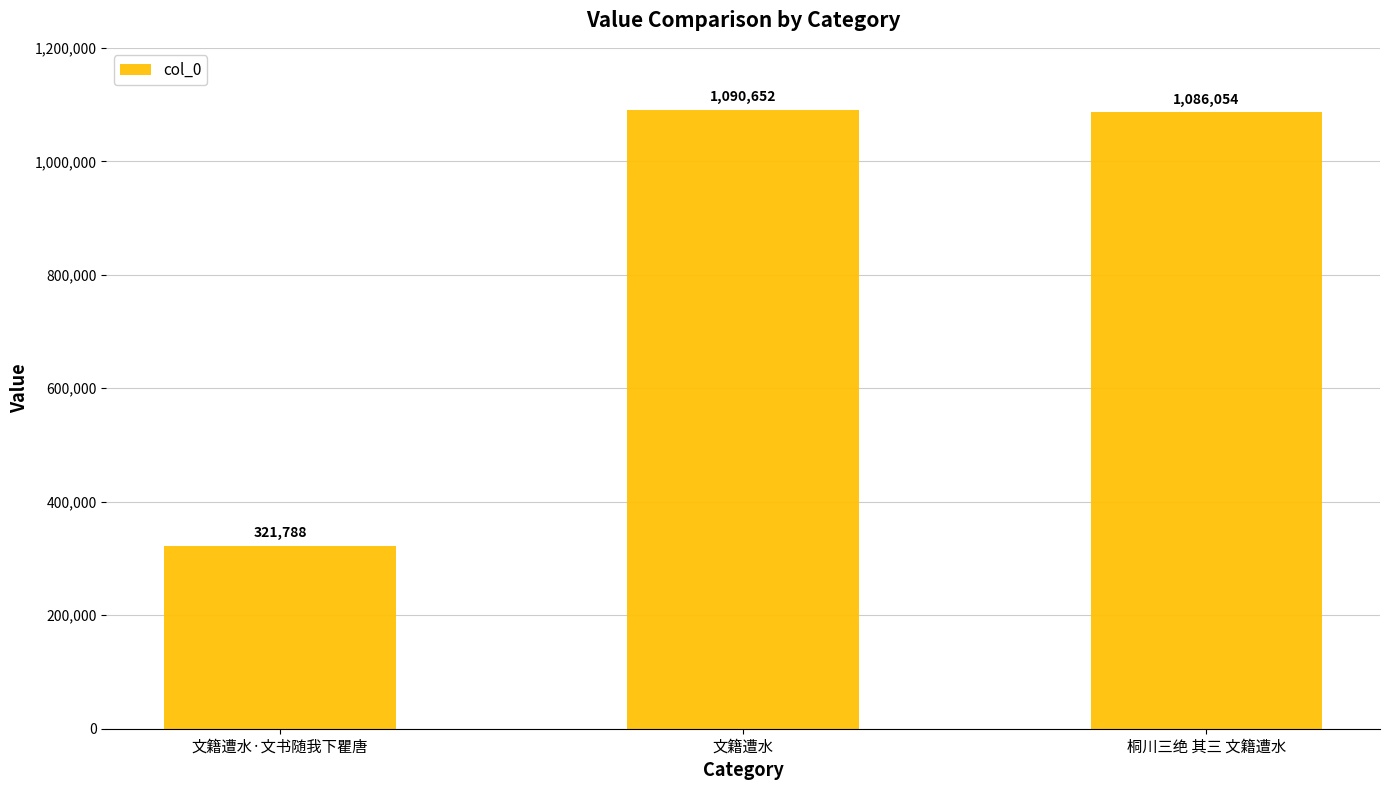

How many data points are less than 1086054?

1